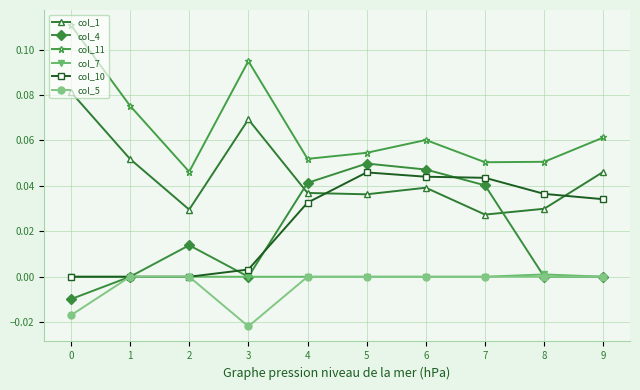

How many series are shown in this chart?

6